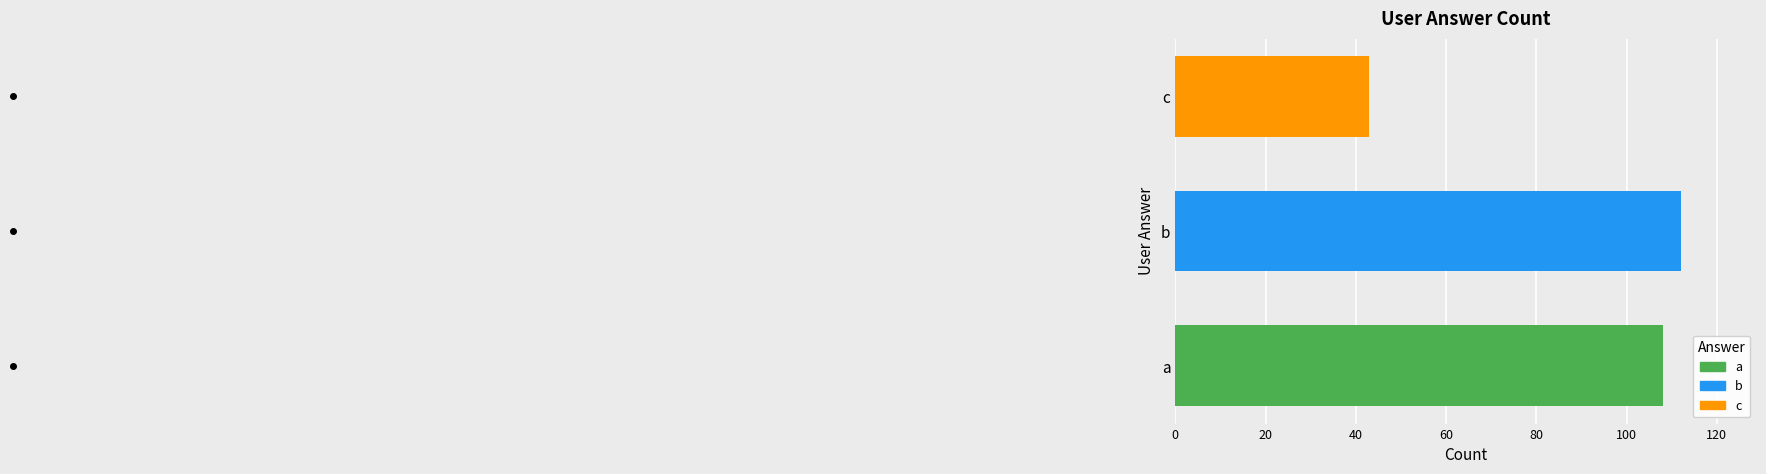

What is the sum of all values?

263